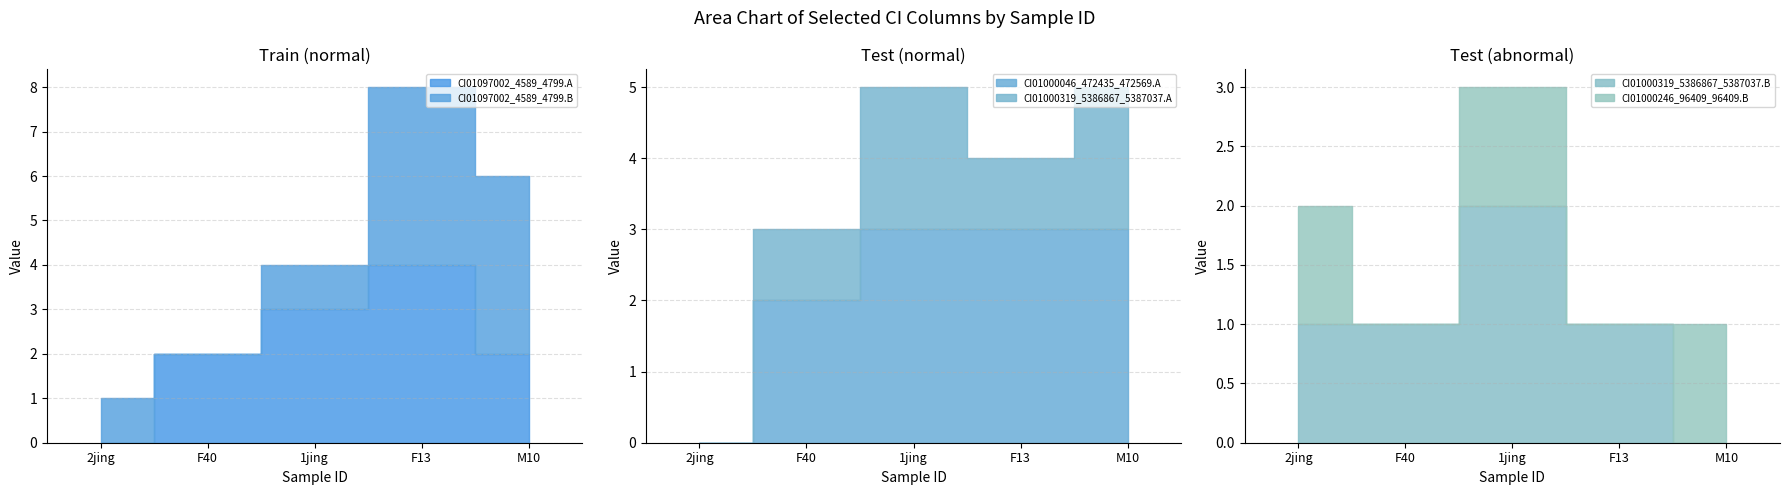

What are all the series names shown in the legend?

CI01097002_4589_4799.A, CI01097002_4589_4799.B, CI01000046_472435_472569.A, CI01000319_5386867_5387037.A, CI01000319_5386867_5387037.B, CI01000246_96409_96409.B